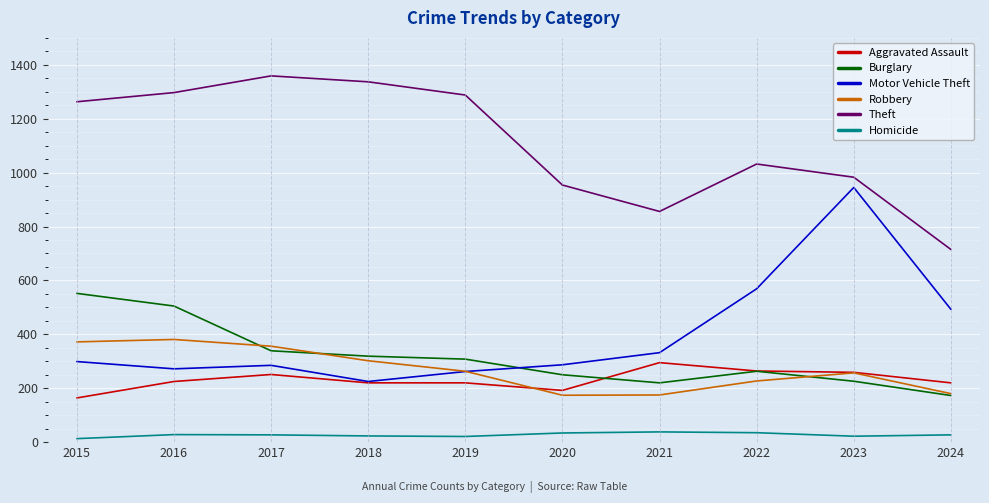

What is the average value of the Burglary series?

316